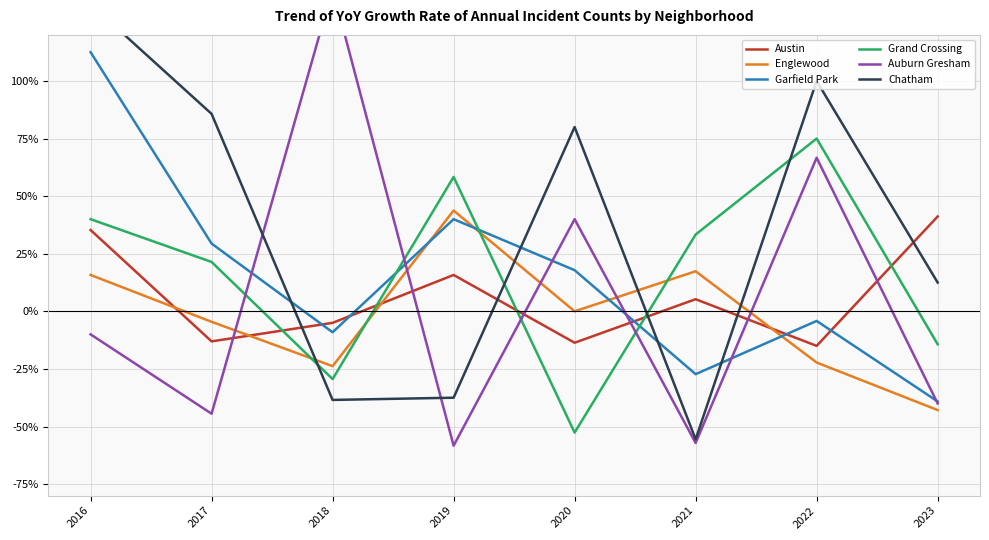

Which series changed the most between 2016 and 2022?

Garfield Park